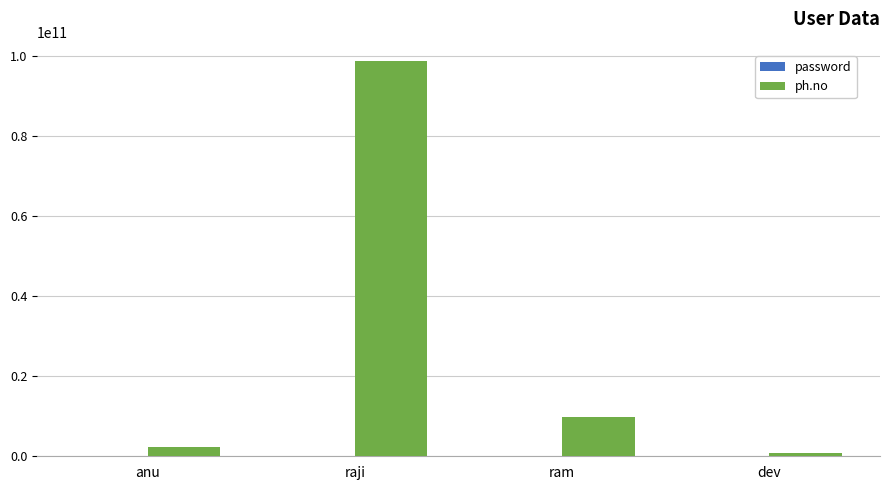

What is the highest value of the ph.no series?

98632234567